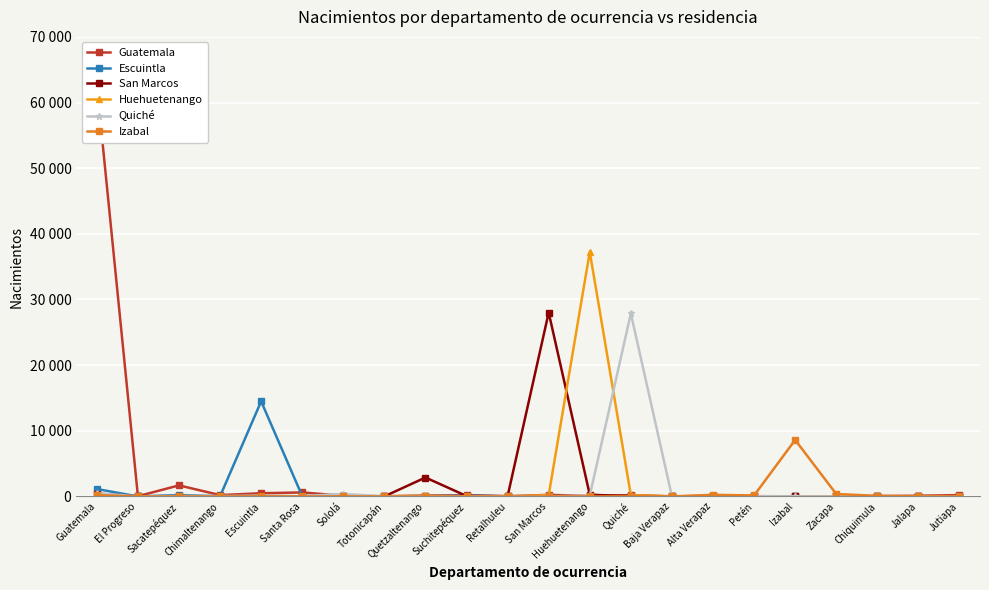

What is the label of the 1st point from the left?

Guatemala